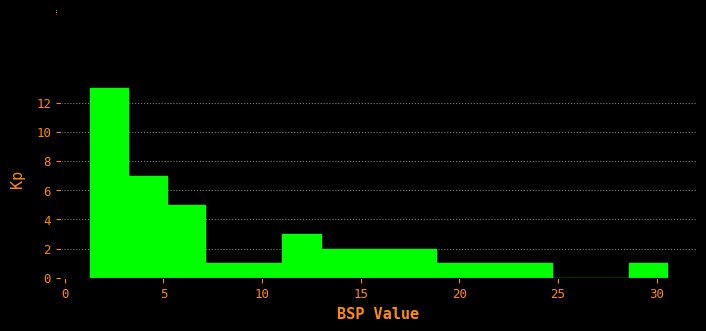

Read against the x-axis, roughly where is the centre of the tallest bar?

2.0